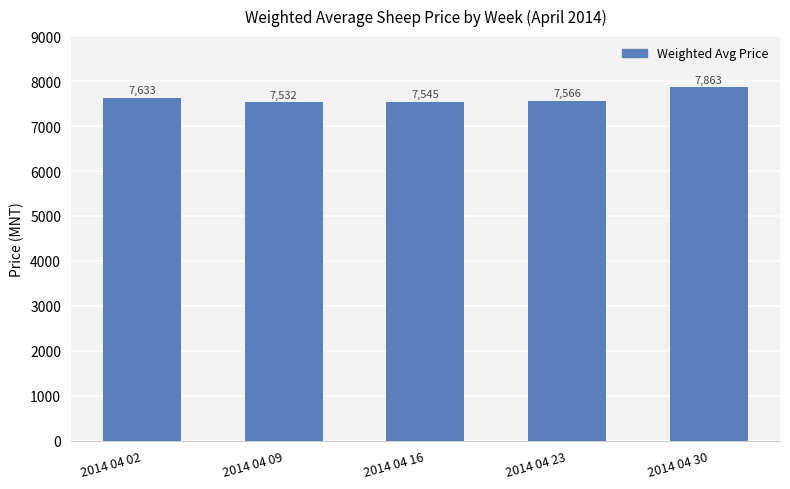

What is the value of the 4th bar from the left?

7565.6